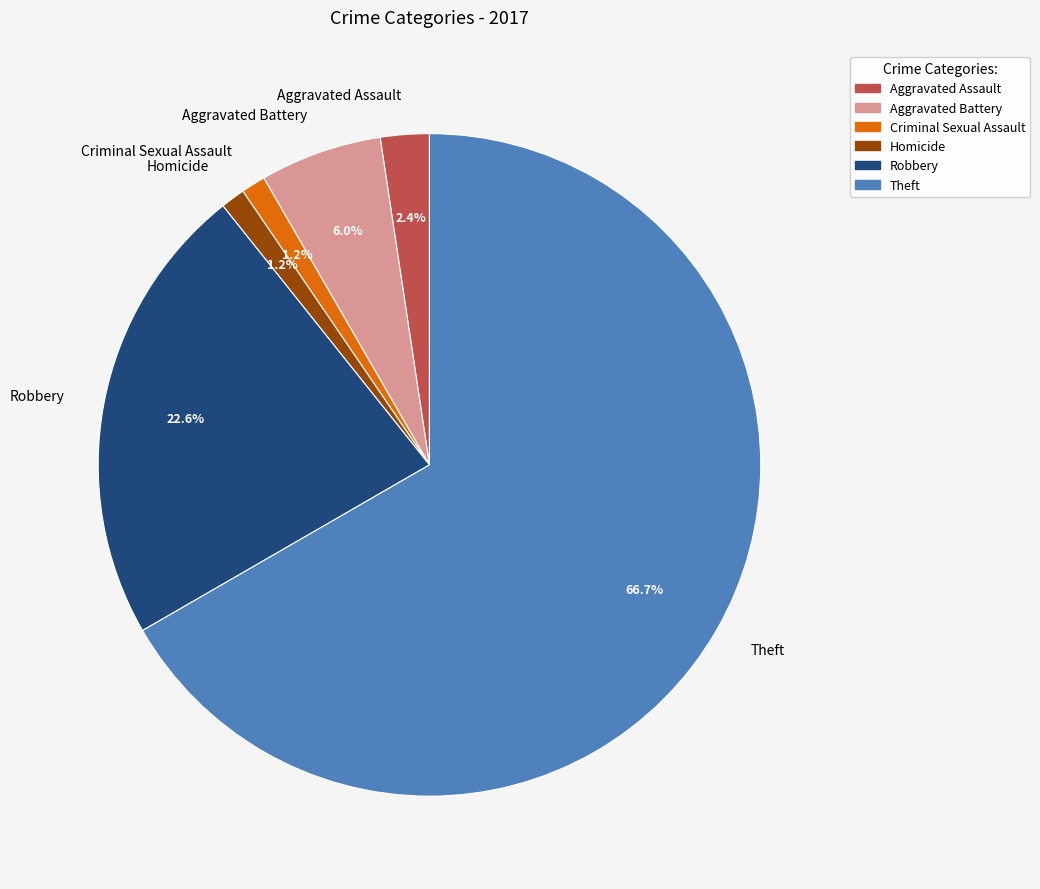

Do Aggravated Battery and Robbery together represent more than half of the pie?

No